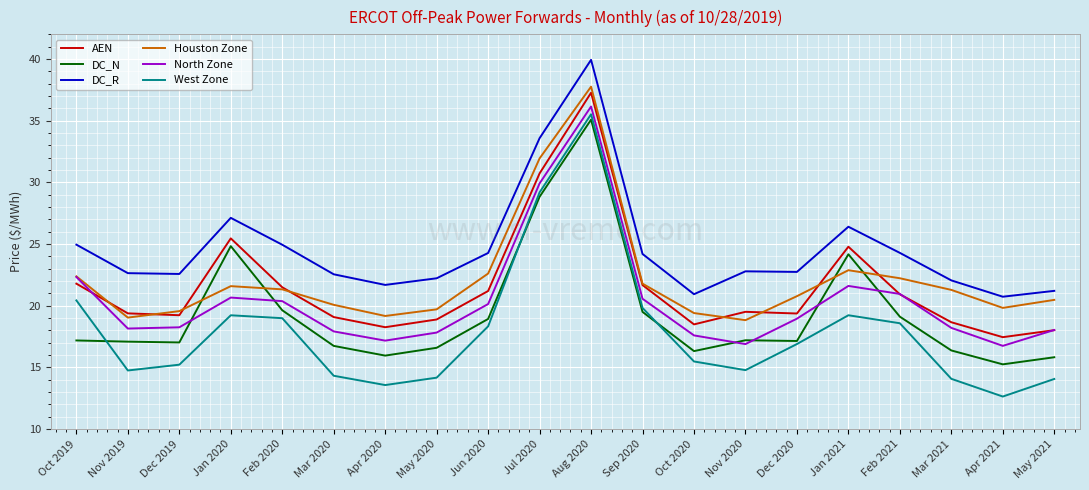

Which series has the largest total across all categories?

DC_R